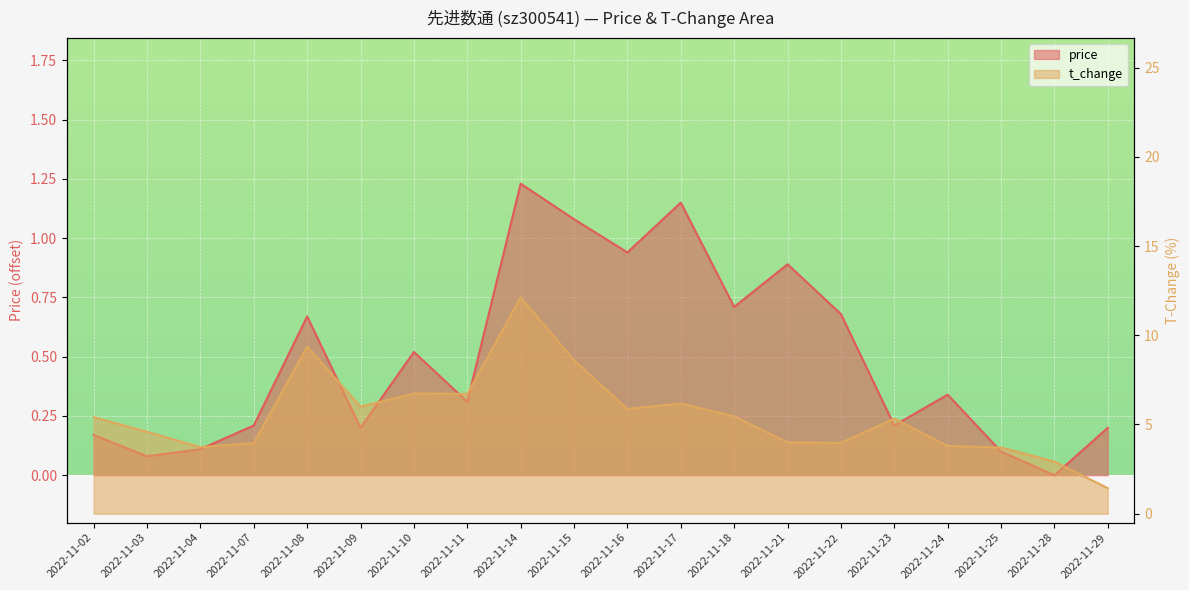

True or false: price and t_change intersect in this chart.

False